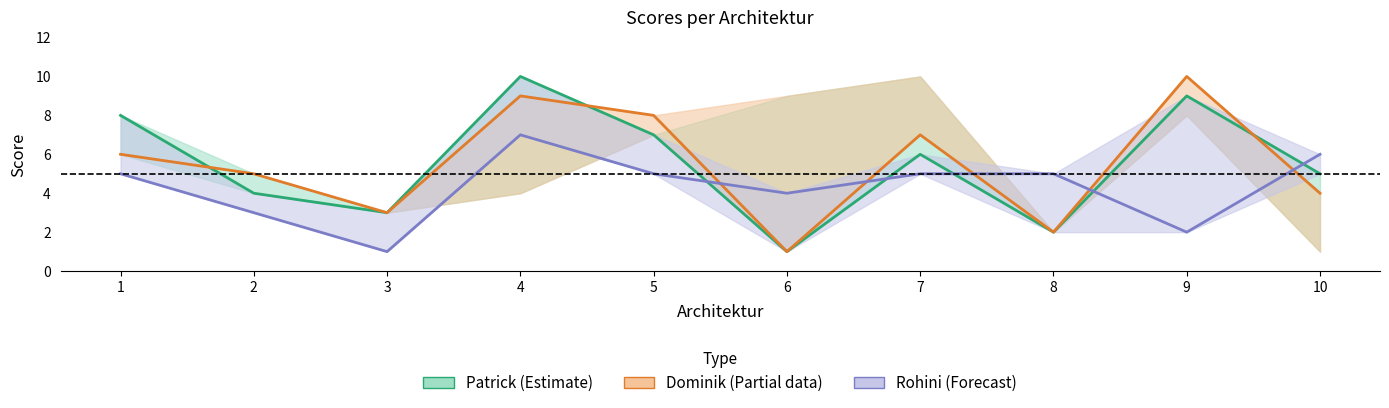

At which category does Dominik (Partial) reach its first local peak?

4